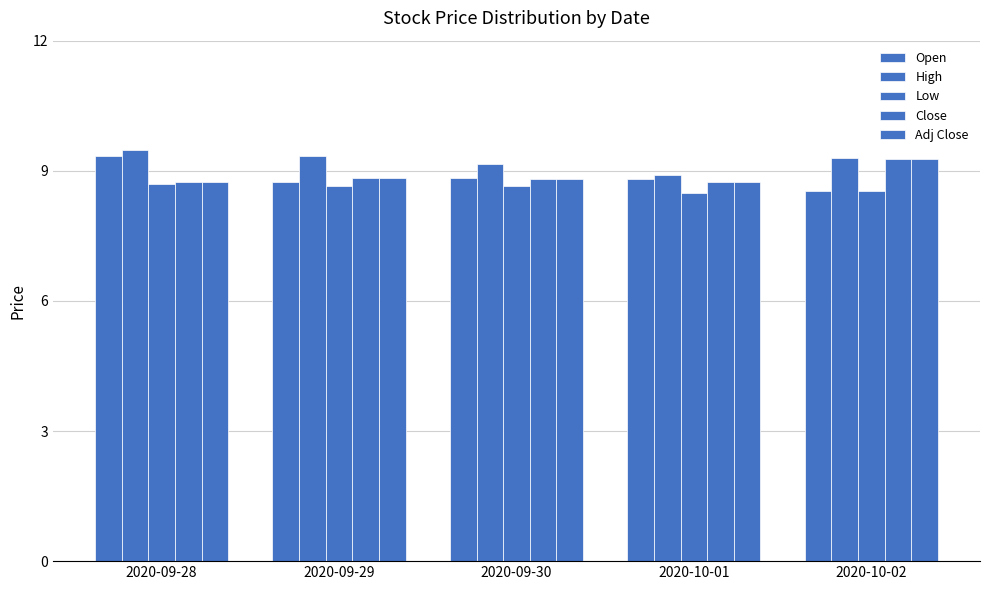

How many groups of bars are there?

5